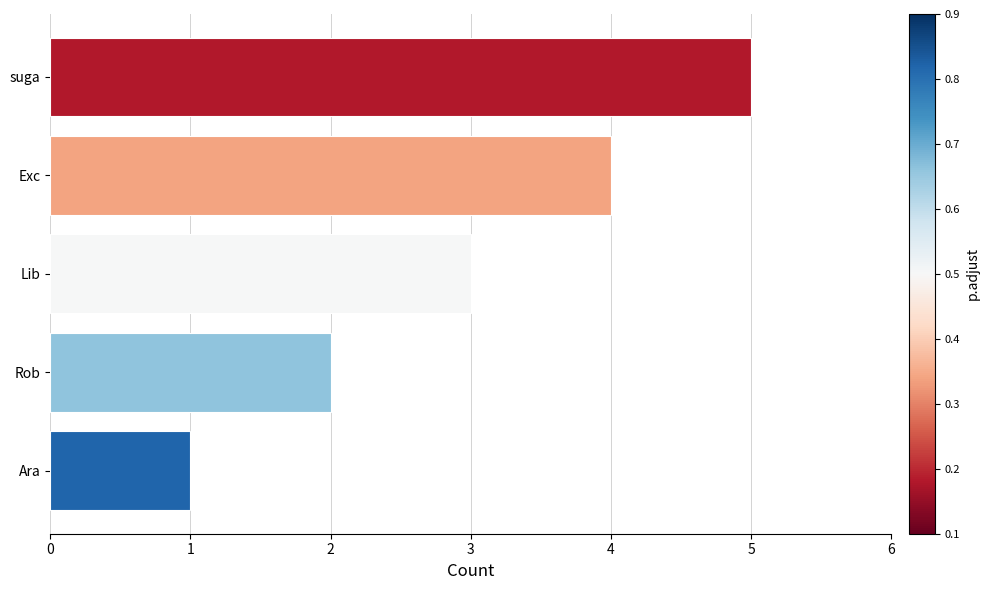

List the labels in order of value, smallest first.

Ara, Rob, Lib, Exc, suga